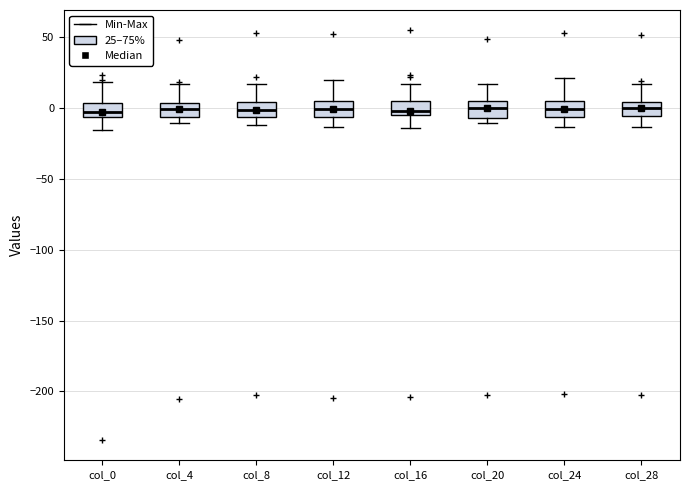

Reading left to right, read every box against the y-axis: the position of its median line, the range the box covers, and the ends of its whiskers. The values are not printed on the chart, so give them approximately, as read against the axis.

col_0: median -5 (inside the box), box -5 to 5, whiskers -15 to 20
col_4: median 0, box -5 to 5, whiskers -10 to 15
col_8: median 0, box -5 to 5, whiskers -10 to 15
col_12: median 0, box -5 to 5, whiskers -15 to 20
col_16: median 0, box -5 to 5, whiskers -15 to 15
col_20: median 0, box -5 to 5, whiskers -10 to 15
col_24: median 0, box -5 to 5, whiskers -15 to 20
col_28: median 0, box -5 to 5, whiskers -15 to 15